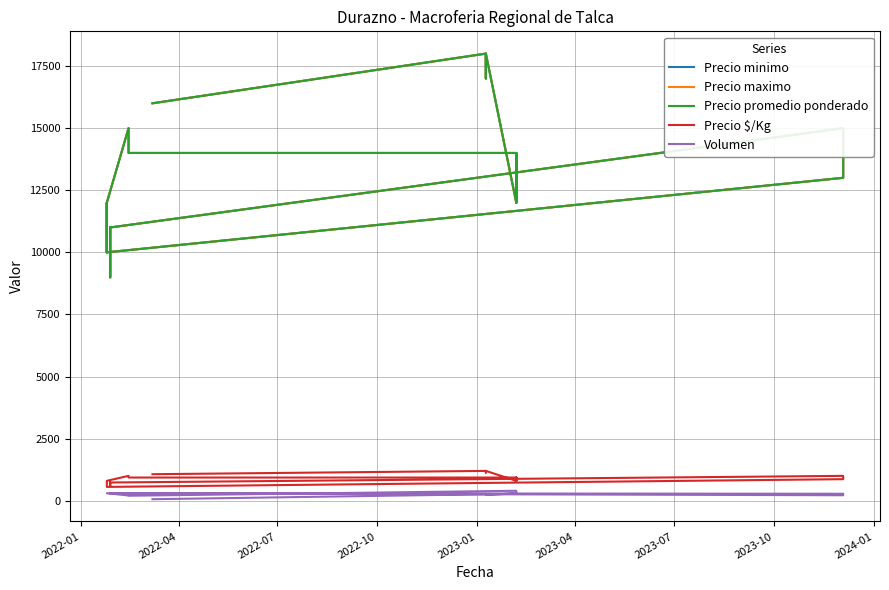

How many interior local valleys does the Precio promedio ponderado series have?

6